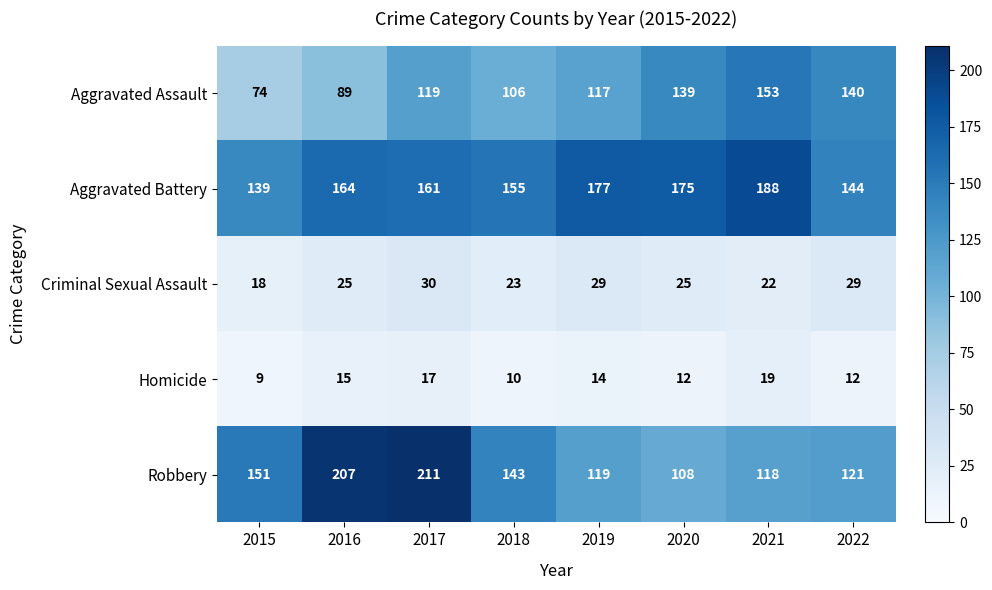

What is the maximum value shown in the chart?

211